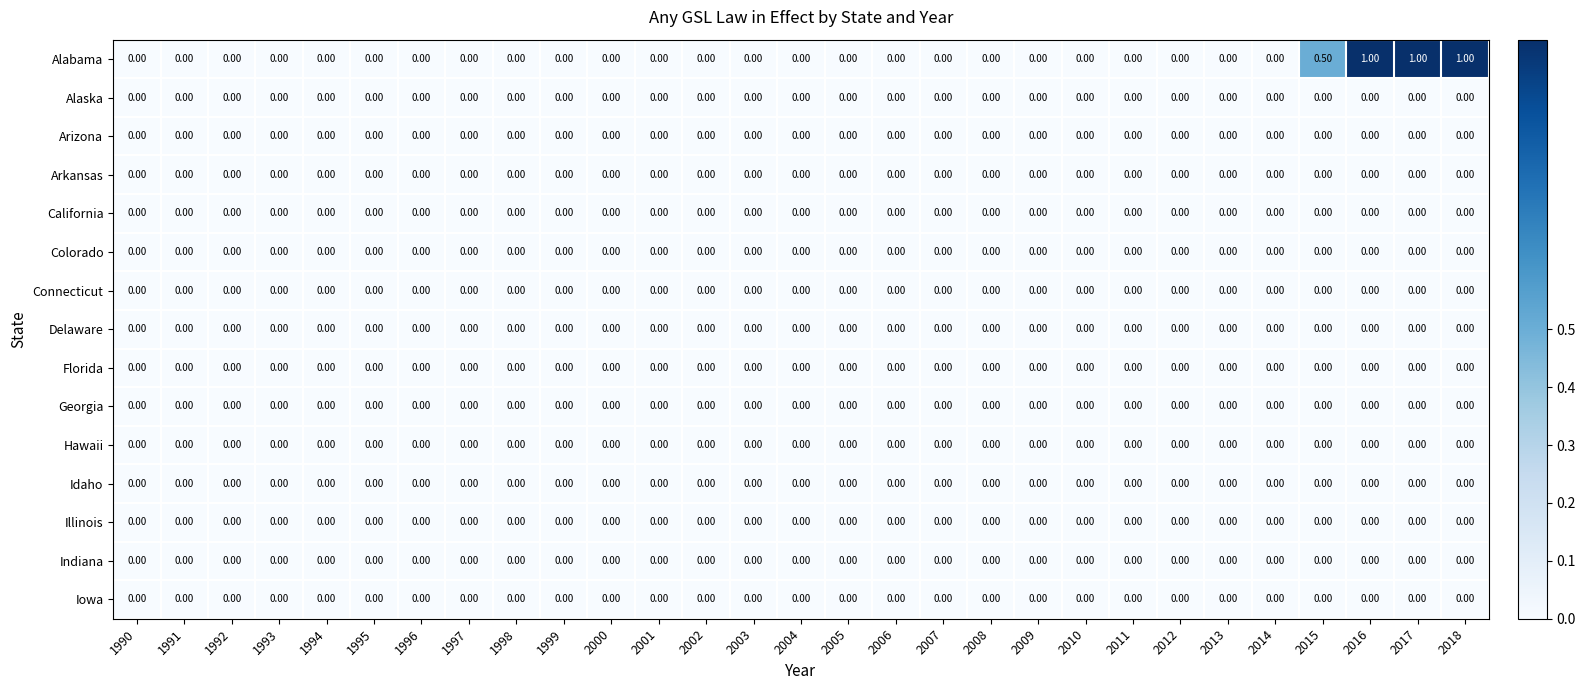

Which series has the largest range (max minus min)?

Alabama